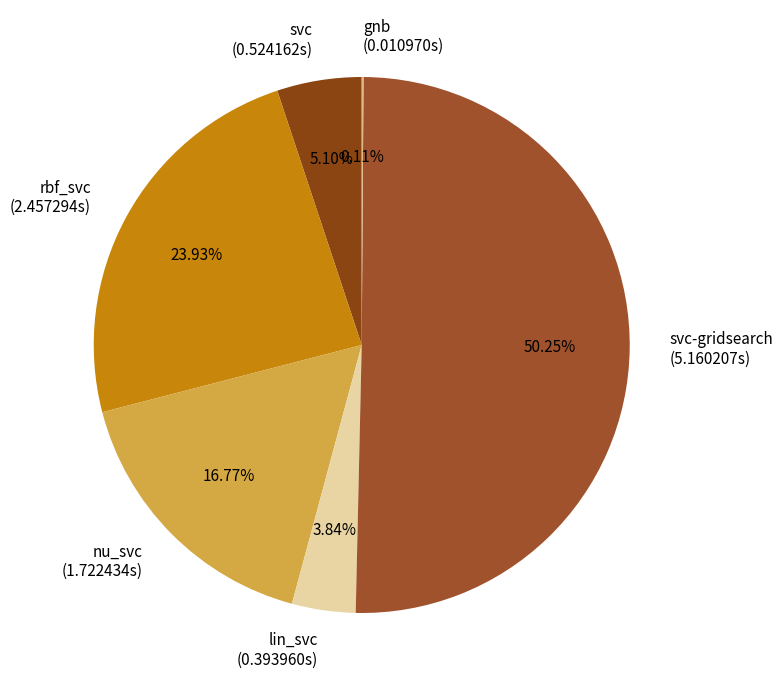

What is the largest slice in the pie chart?

svc-gridsearch (5.160207s)